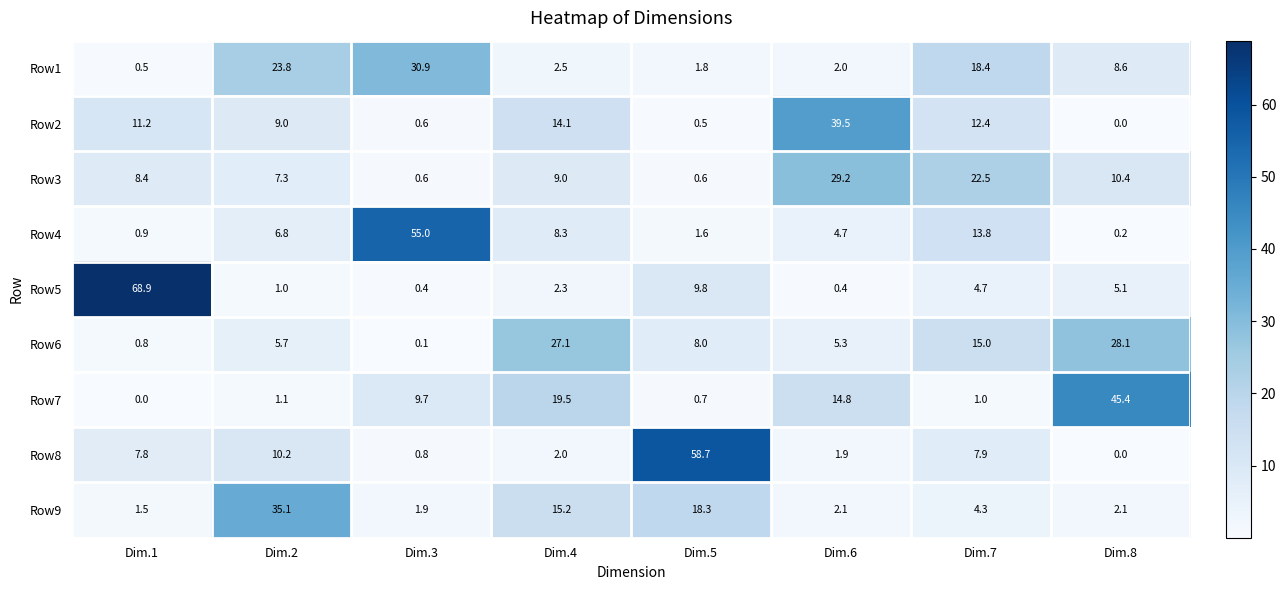

Which label corresponds to the largest value in the chart?

Dim.1